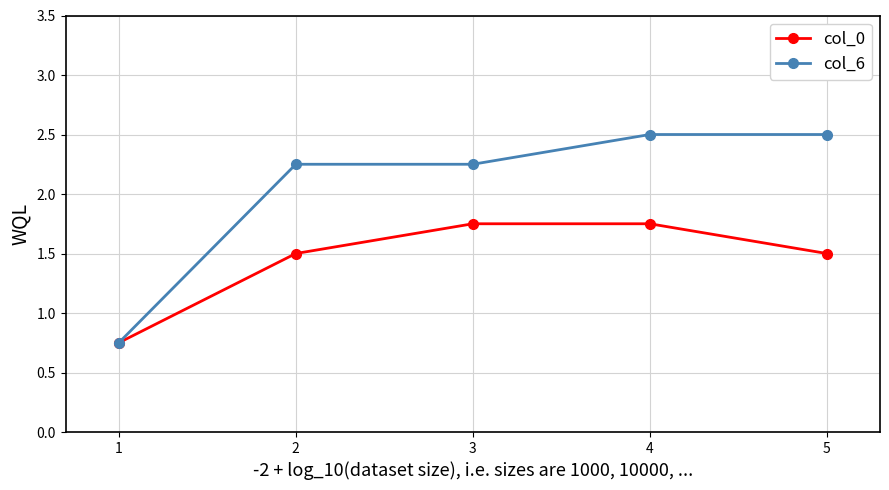

Which label corresponds to the smallest value in the chart?

1